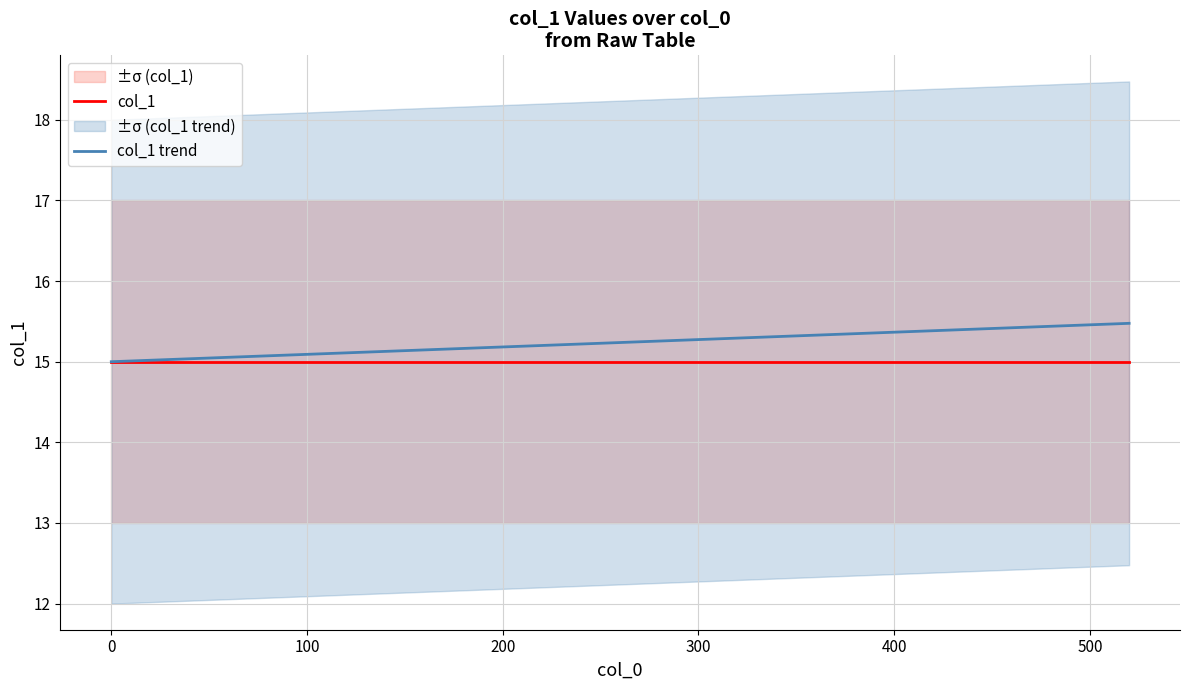

True or false: col_1 and col_1 trend cross at least once.

False